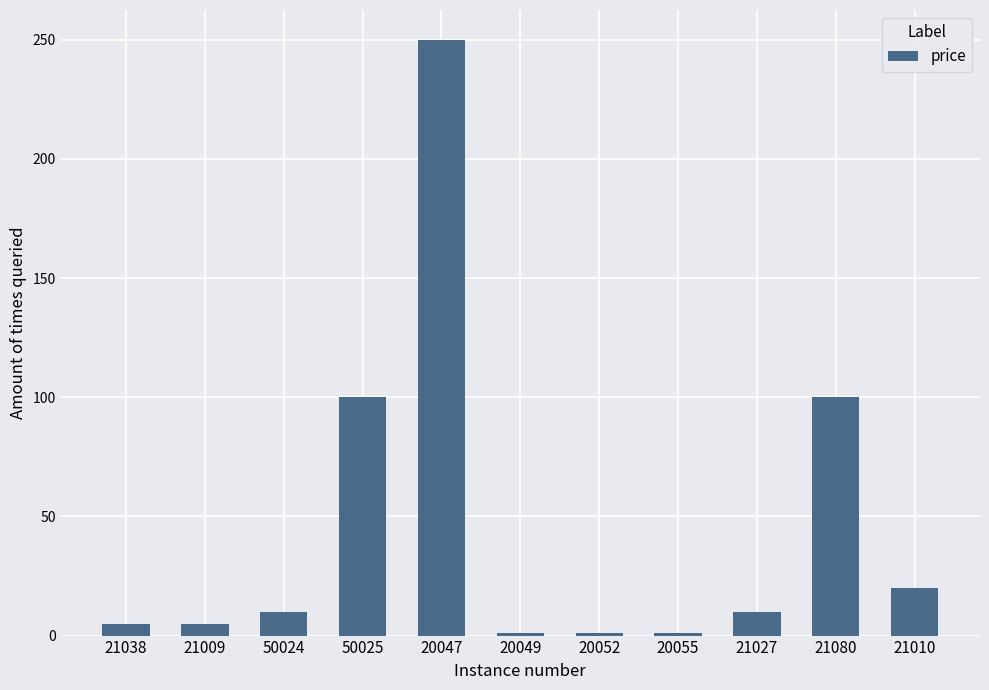

Reading left to right, transcribe all the data shown in this chart.

21038=5	21009=5	50024=10	50025=100	20047=250	20049=1	20052=1	20055=1	21027=10	21080=100	21010=20